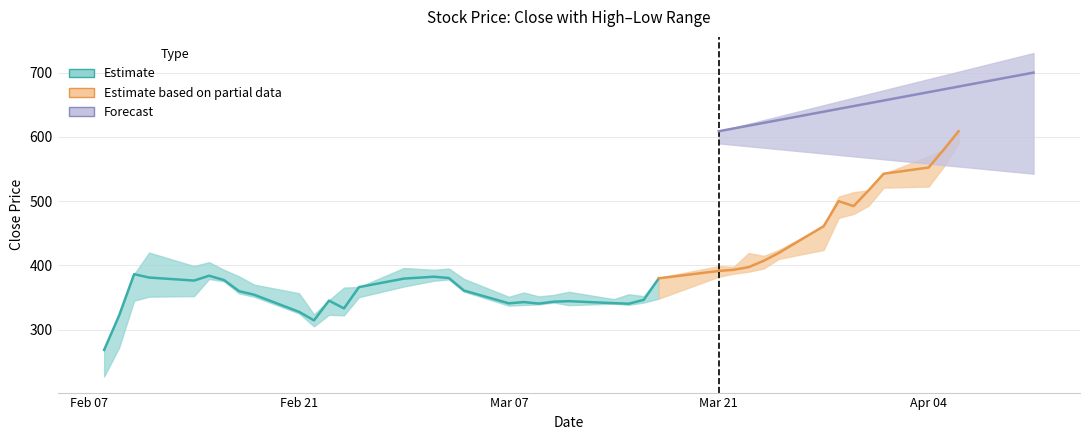

How many data points in High are above 392?

20